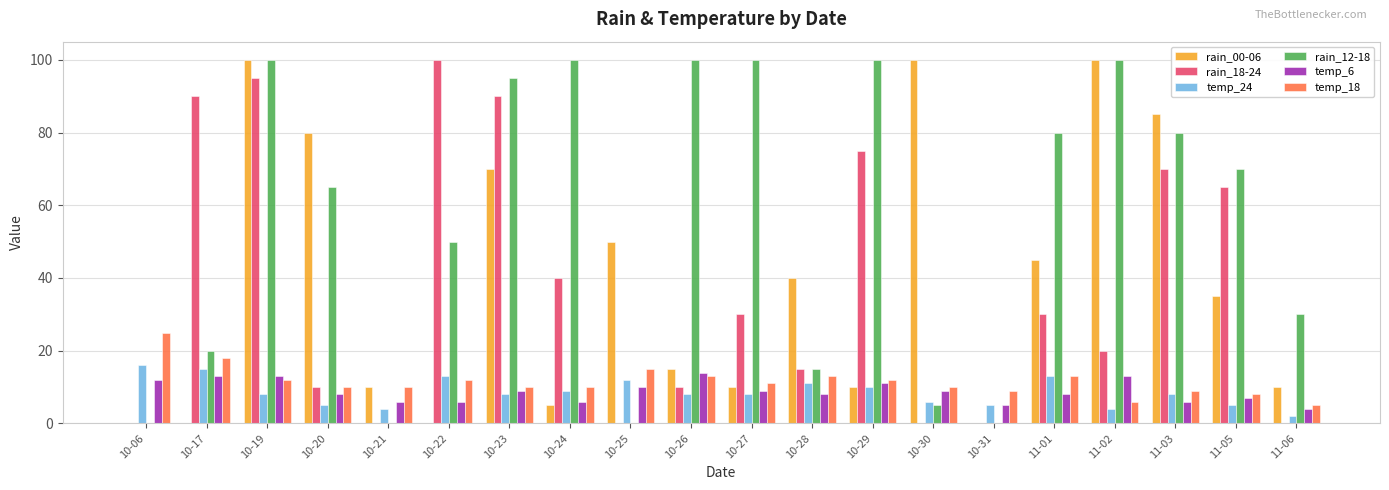

Does the chart contain stacked bars?

No